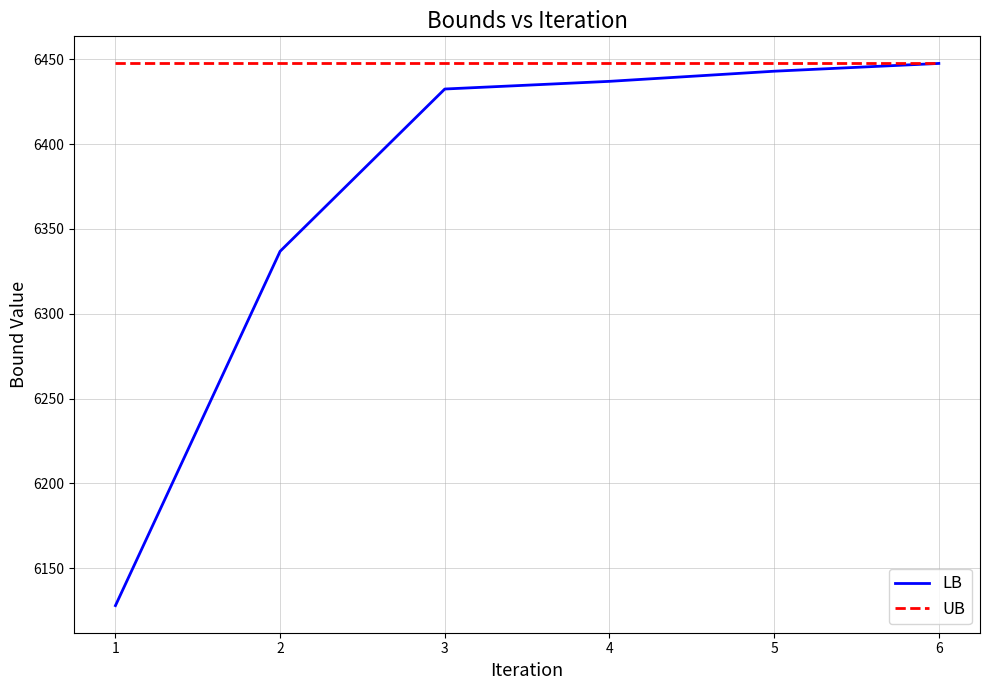

How many categories are shown in the chart?

6